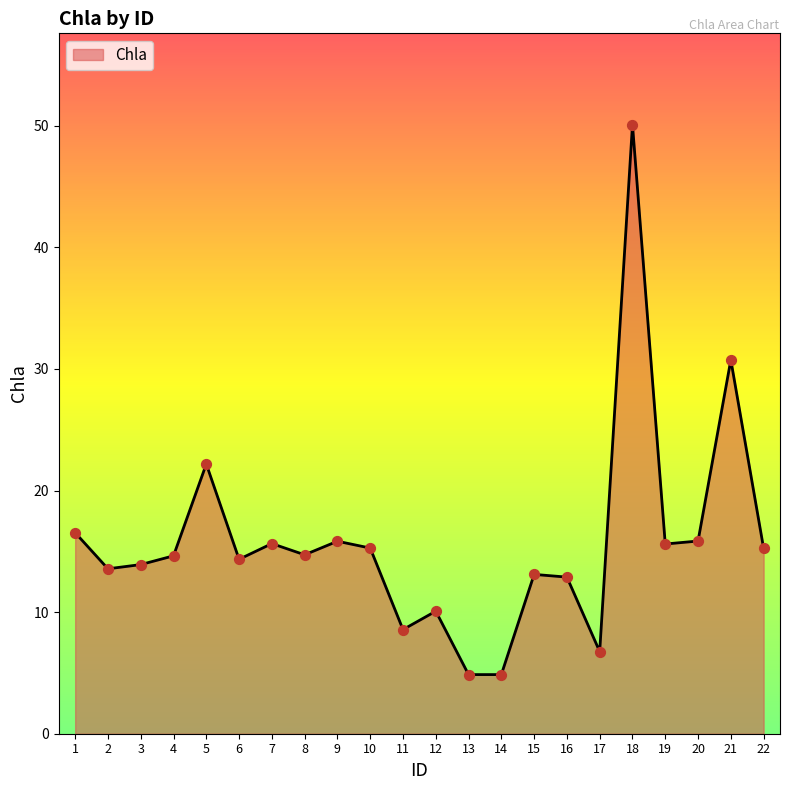

What is the change in value from 7 to 16?

-2.8